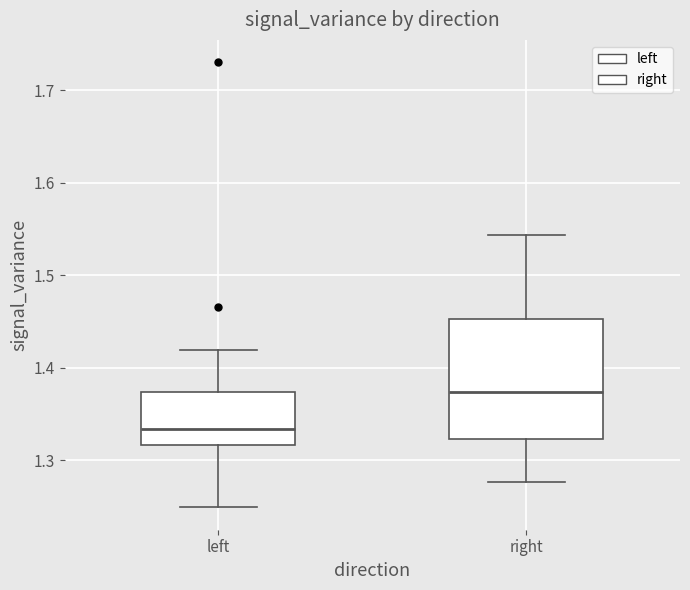

Reading left to right, transcribe this box plot: for each box, give where its median line is, the range the box spans, and where its two whiskers end, as read against the y-axis. The values are not printed on the chart, so give them approximately, as read against the axis.

left: median 1.33, box 1.32 to 1.37, whiskers 1.25 to 1.42
right: median 1.37, box 1.32 to 1.45, whiskers 1.28 to 1.54